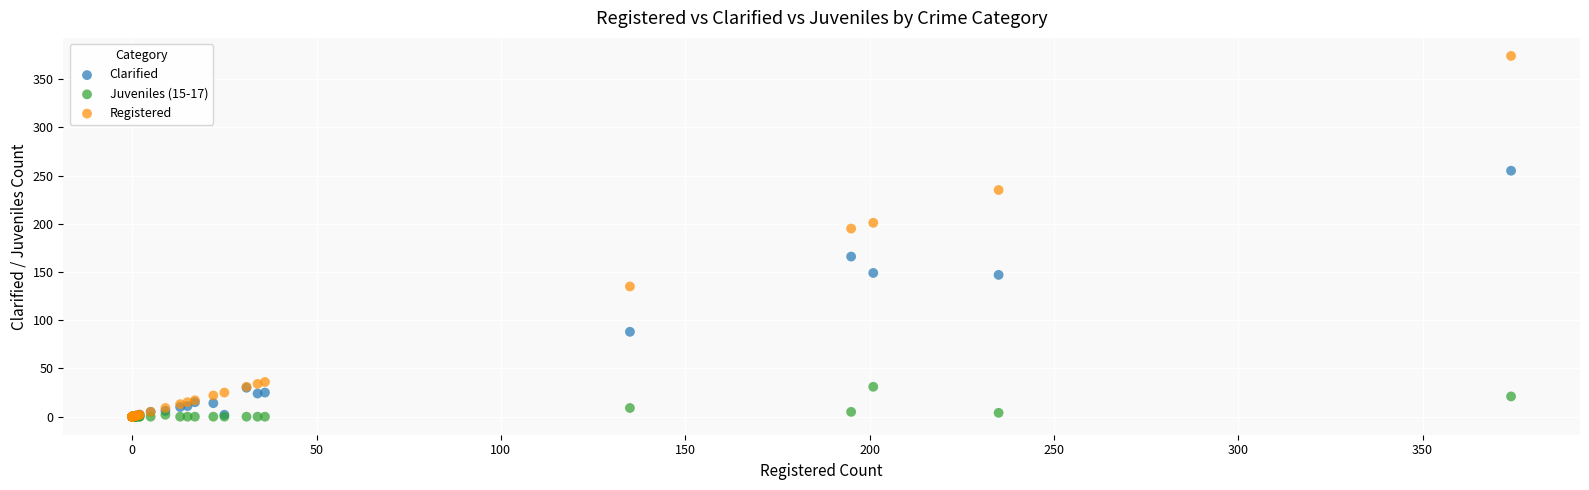

What are all the series names shown in the legend?

Clarified, Juveniles (15-17), Registered